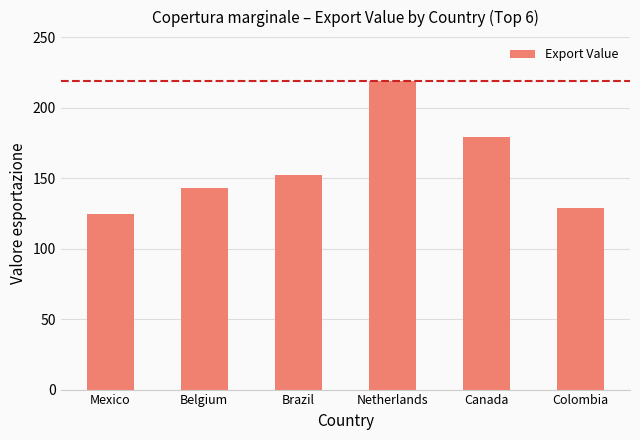

Rank the categories by value from highest to lowest.

Netherlands, Canada, Brazil, Belgium, Colombia, Mexico